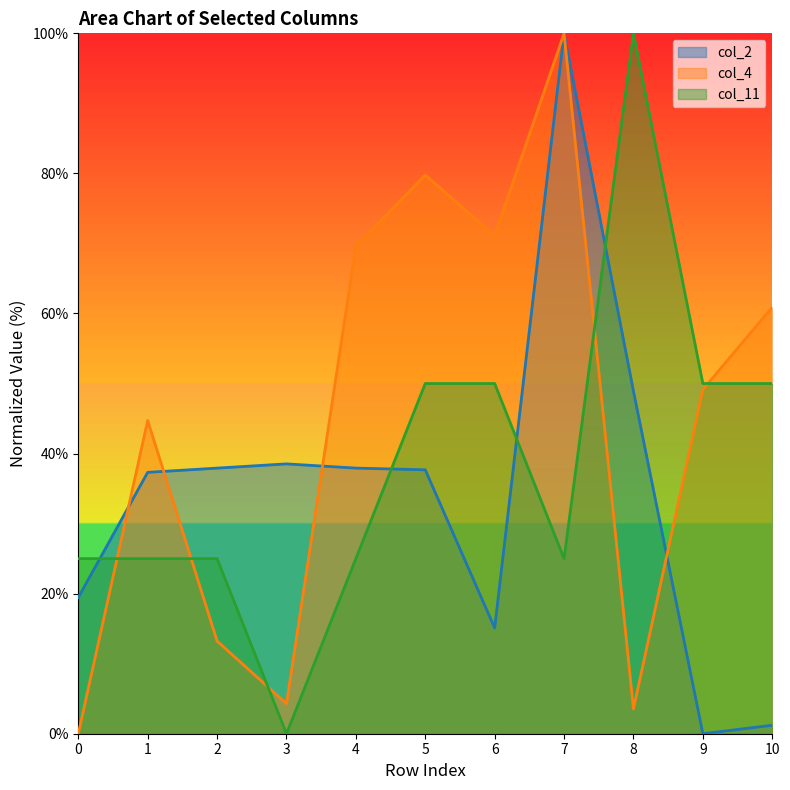

What is the approximate value of col_2 at 2?

37.9